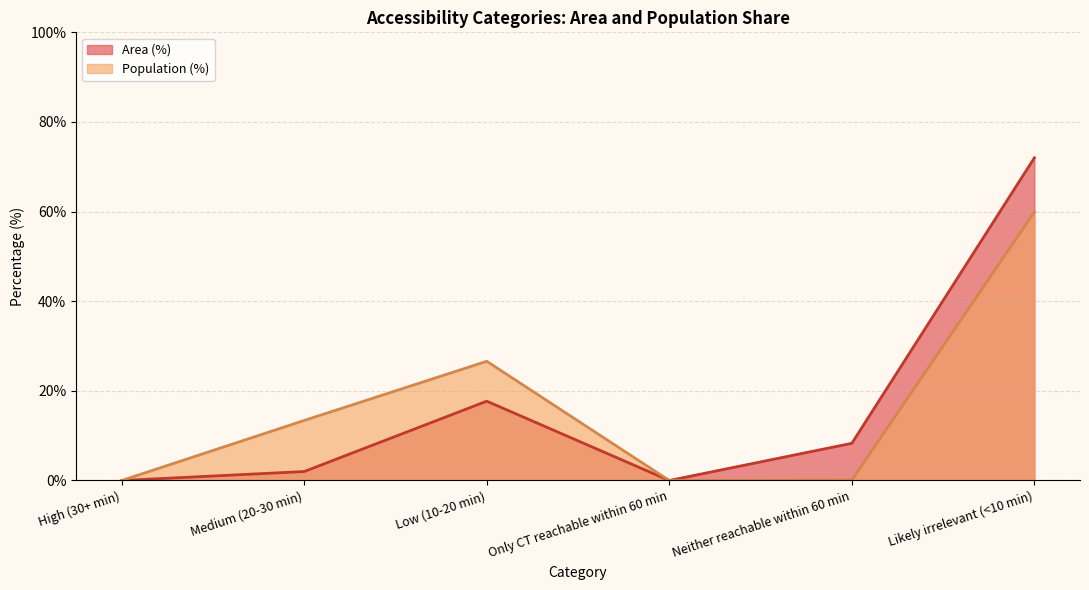

What is the label of the 1st point from the left?

High (30+ min)